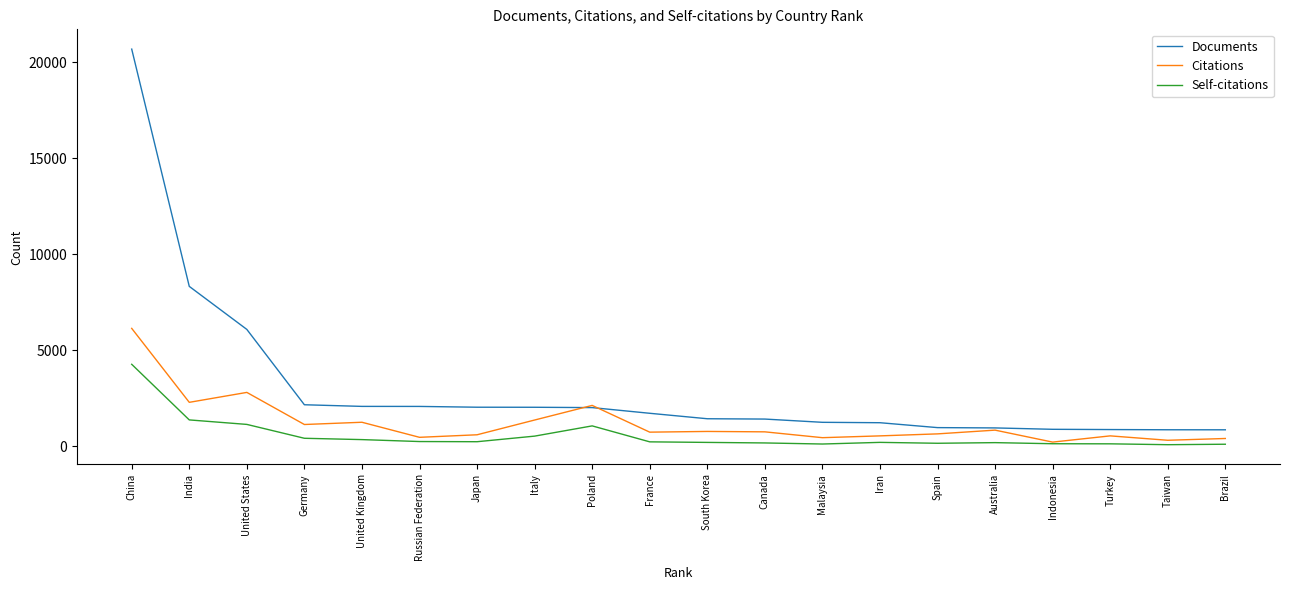

What value does the Citations series have at Poland?

2124